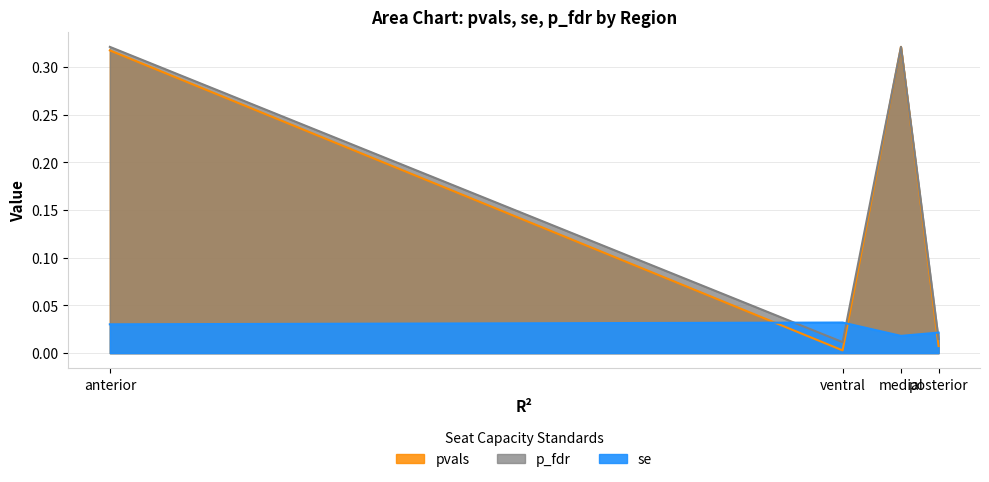

What is the difference between the p_fdr values at medial and posterior?

0.3